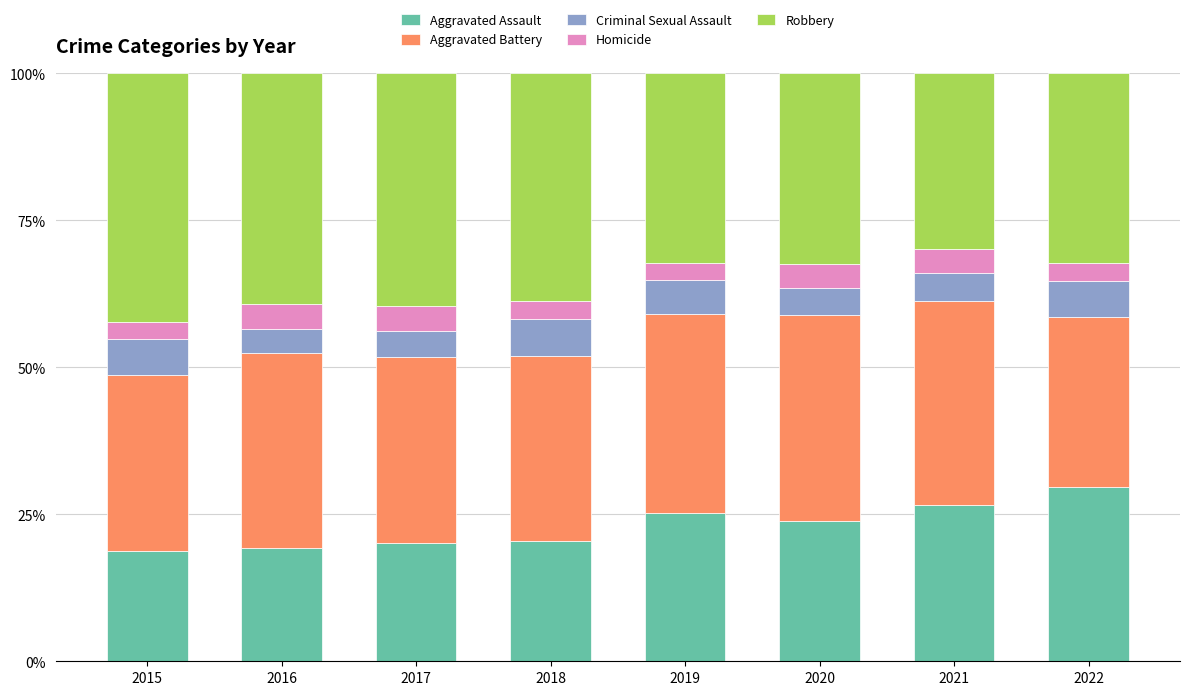

What is the difference between the Aggravated Assault values at 2021 and 2022?

3.0